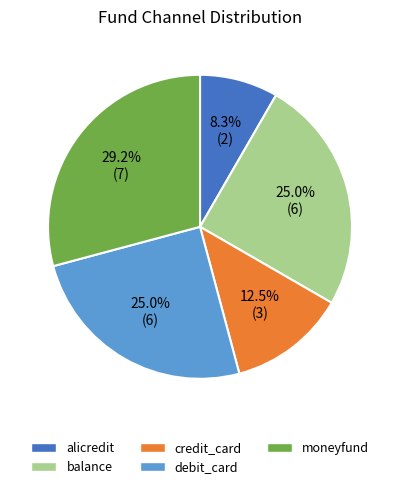

True or false: moneyfund accounts for 29% of the total.

True